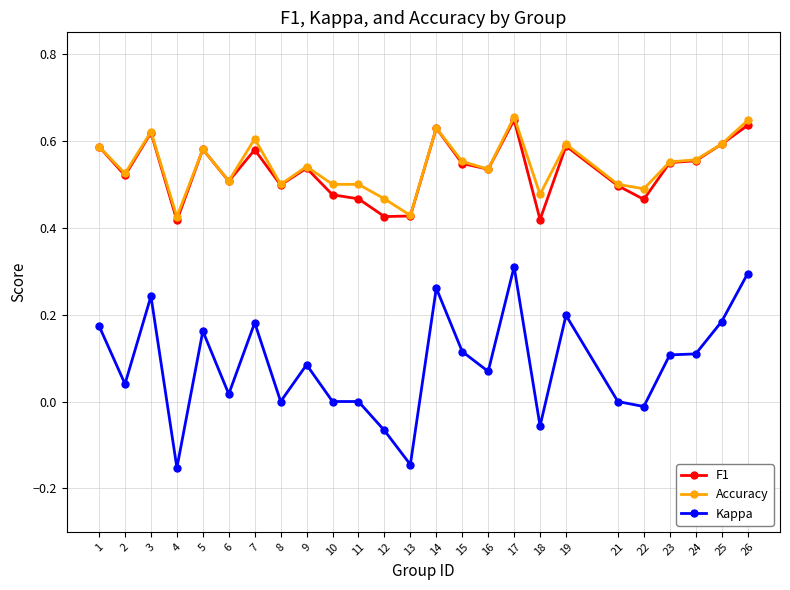

Is it true that Accuracy equals 0.9 at 25?

False